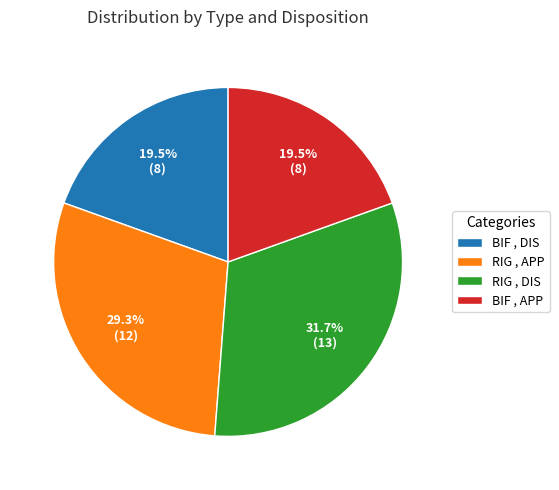

Combined, what portion of the pie is BIF , DIS and BIF , APP?

39.0%